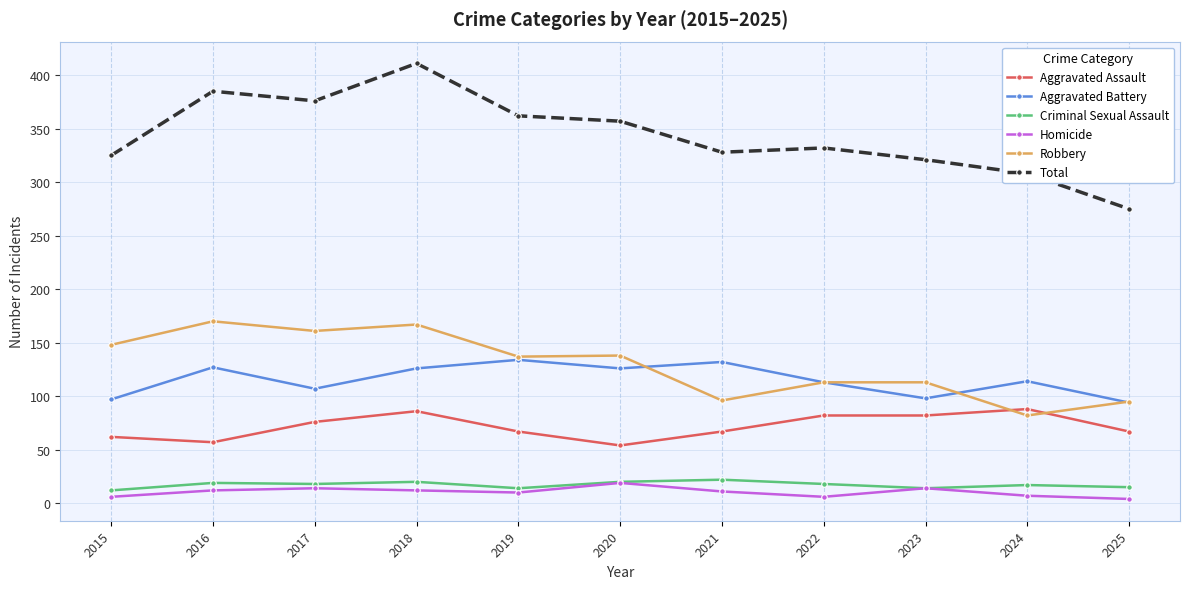

What are all the series names shown in the legend?

Aggravated Assault, Aggravated Battery, Criminal Sexual Assault, Homicide, Robbery, Total